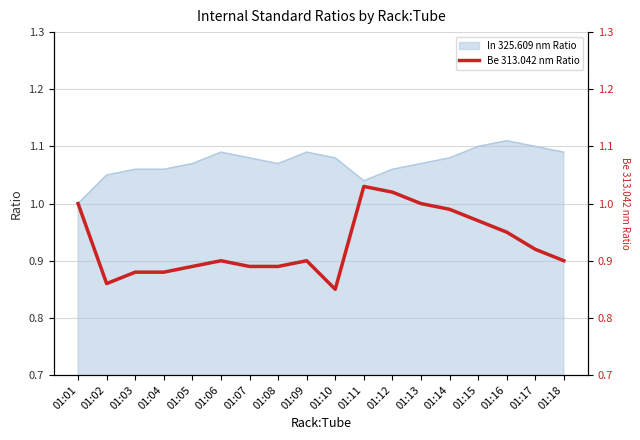

The value of In 325.609 nm Ratio at 01:15 is 1.1. True or false?

True